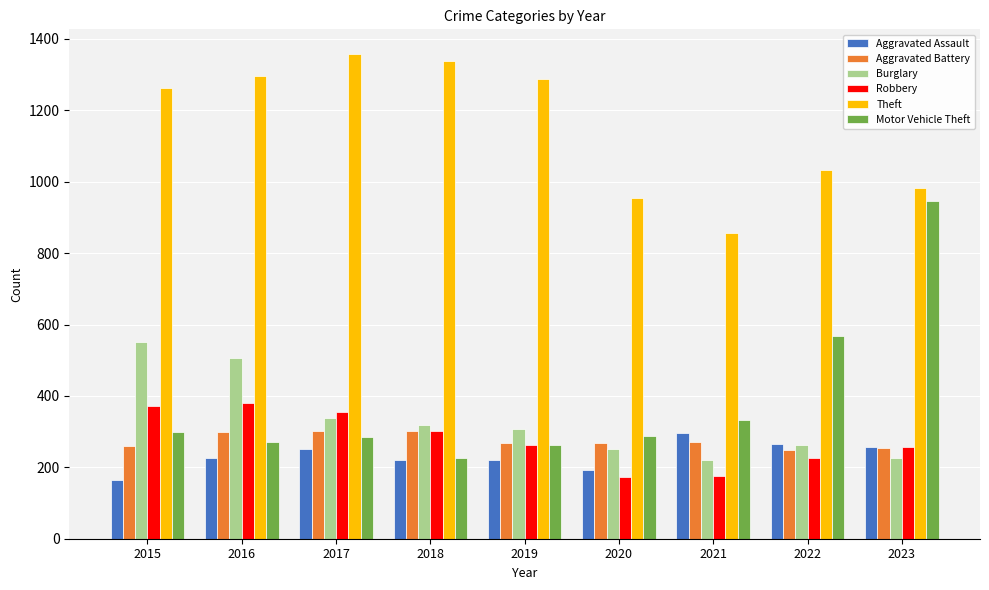

Where is Theft nearest to the value 1107?

2022